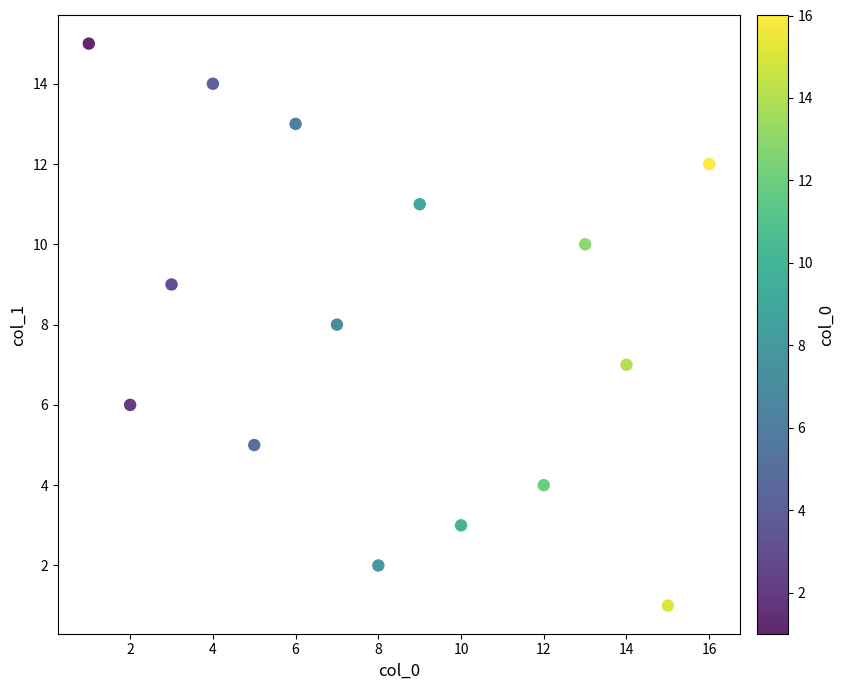

What is the range of Y values (max minus min)?

14